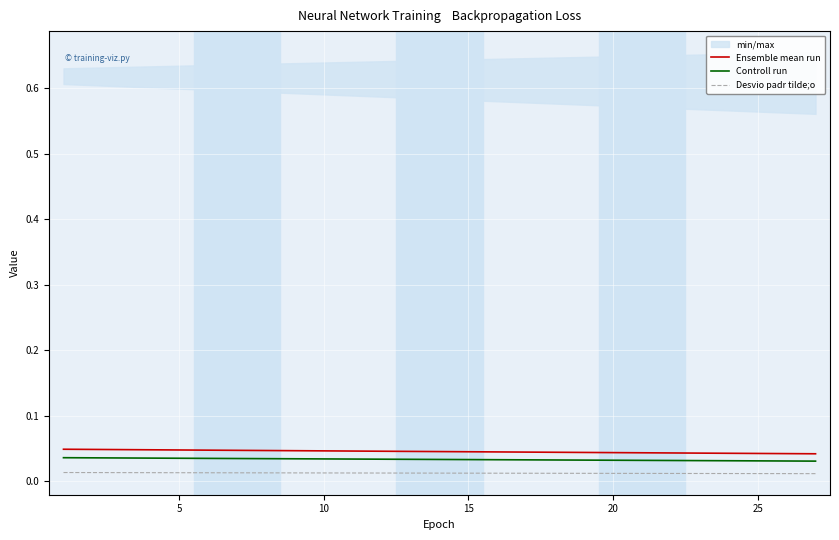

True or false: Ensemble mean run and Controll run intersect in this chart.

False